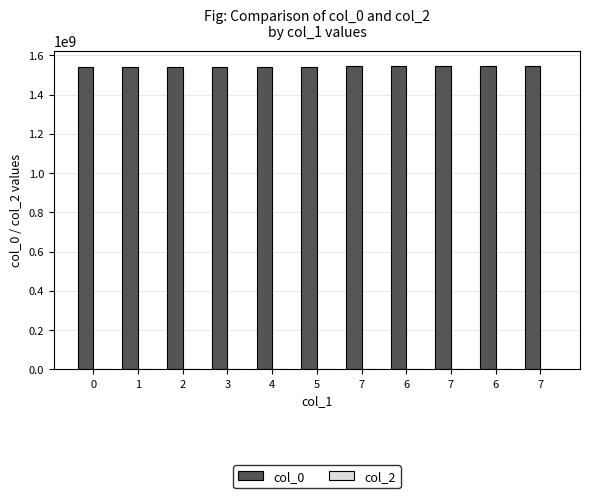

Reading left to right, list all the values displayed in this chart.

col_0: 0=1539382246	1=1540999815	2=1541469830	3=1541563423	4=1542161085	5=1542470618	7=1543615442	6=1544634244	7=1544637846	6=1544983449	7=1546603487
col_2: 0=0	1=0	2=0	3=0	4=0	5=0	7=0	6=0	7=0	6=0	7=0